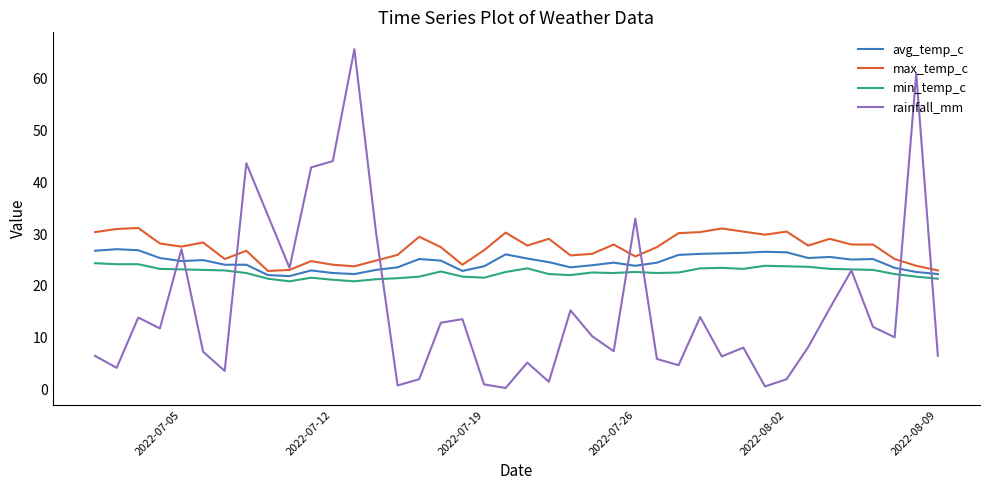

Which series has the widest spread of values?

rainfall_mm